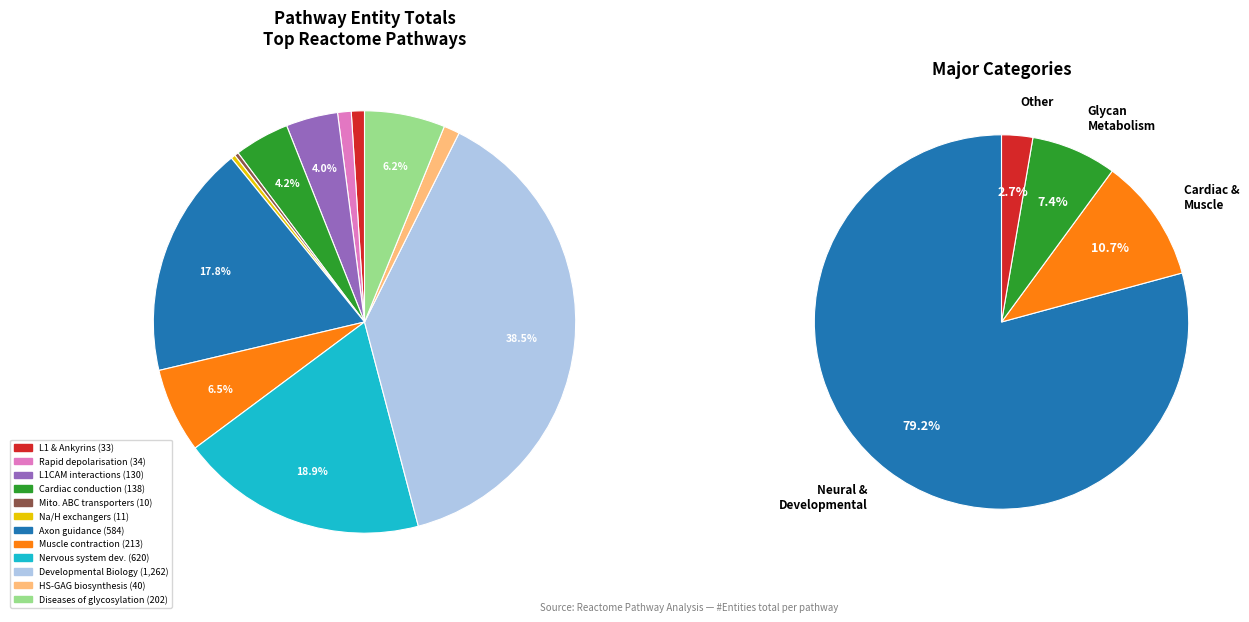

Combined, do Axon guidance and Nervous system development account for over 50%?

No